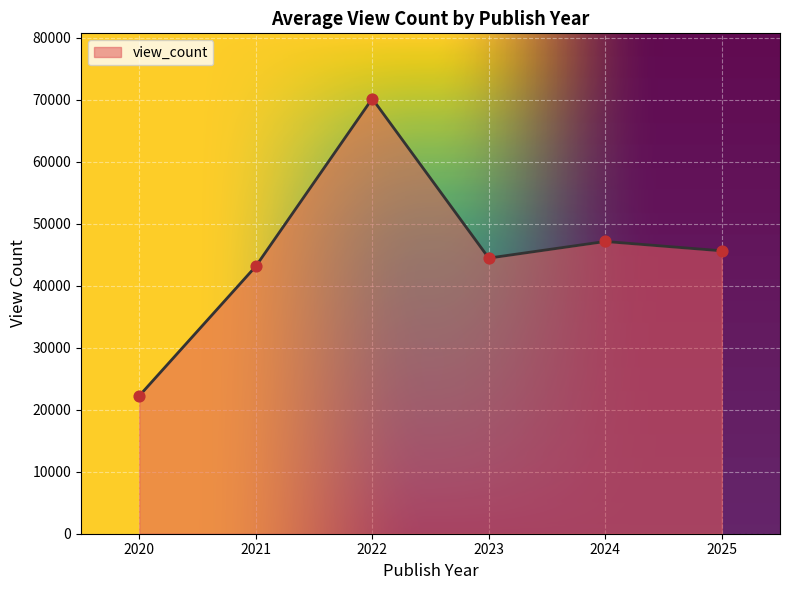

What is the change in value from 2020 to 2023?

+22217.8